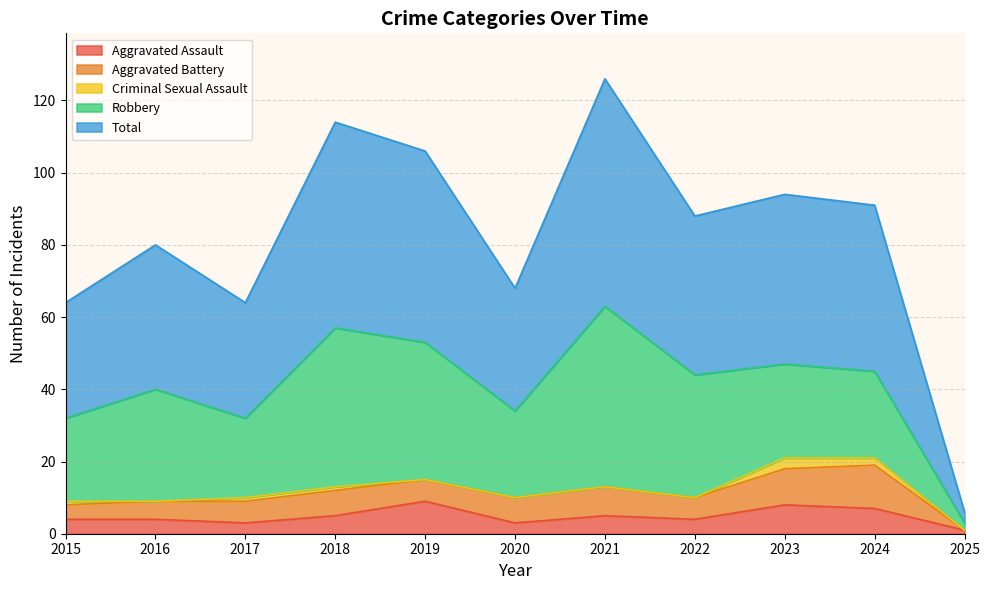

Does the chart have visible grid lines?

Yes